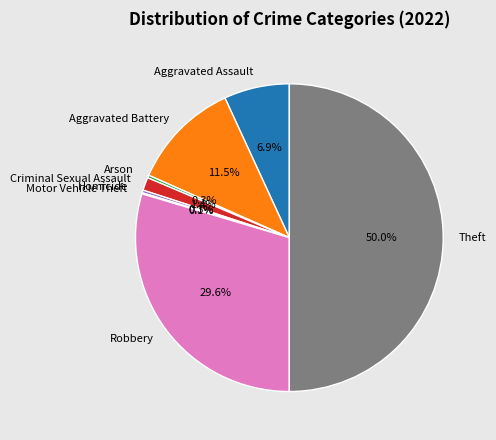

How much of the chart is everything except Arson?

99.7%